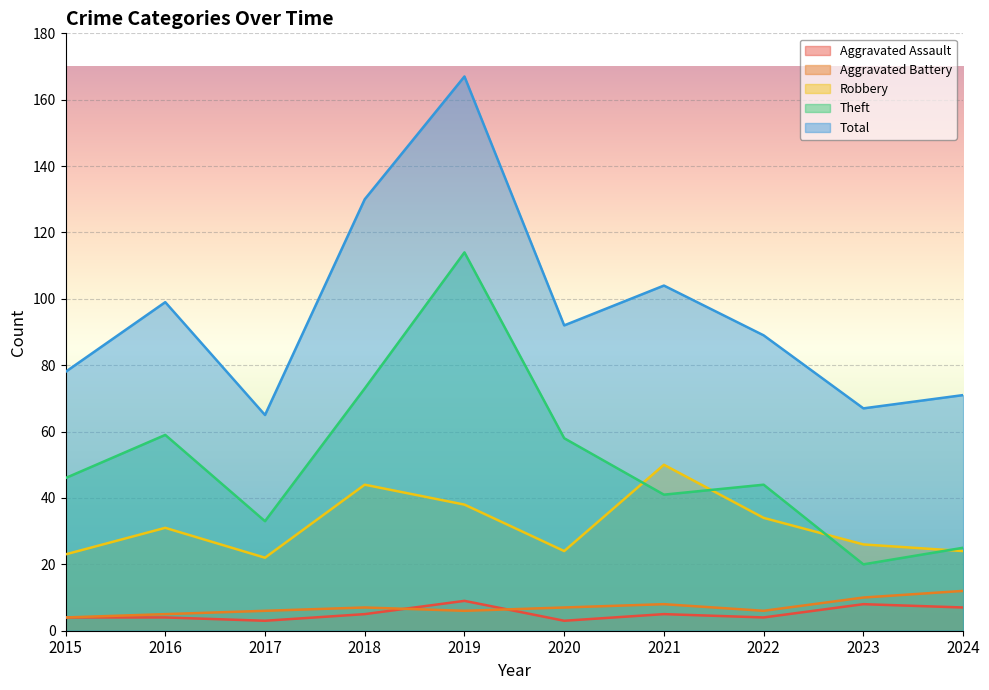

What is the difference between the highest and lowest values at 2017?

62